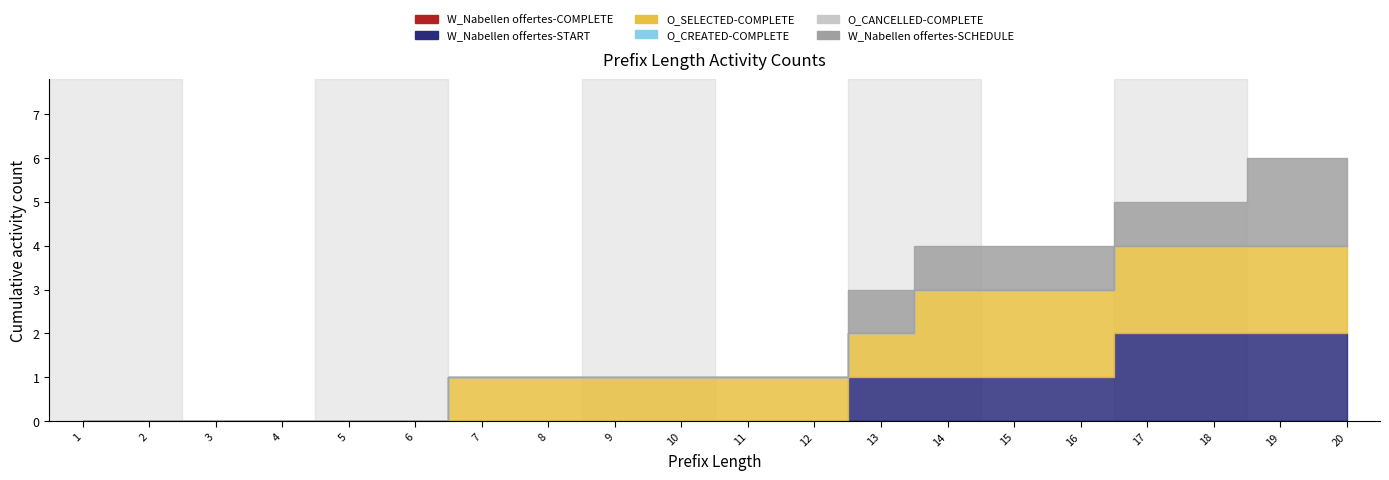

True or false: O_SELECTED-COMPLETE and W_Nabellen offertes-START cross at least once.

False